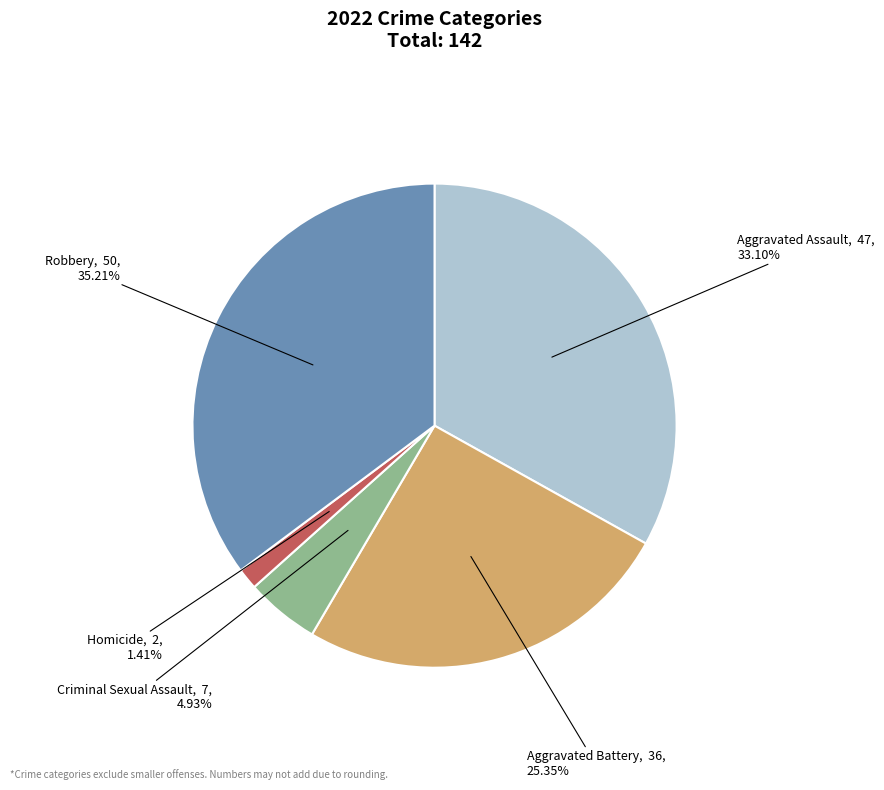

Between Aggravated Battery and Aggravated Assault, which is larger?

Aggravated Assault